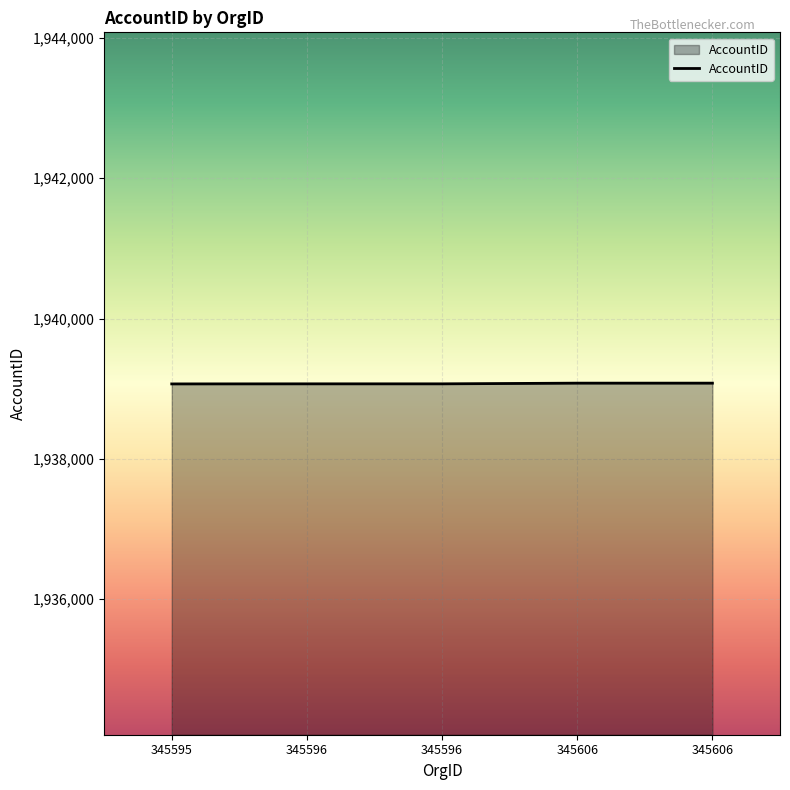

Is it true that the value at 345606 is 1939080?

True